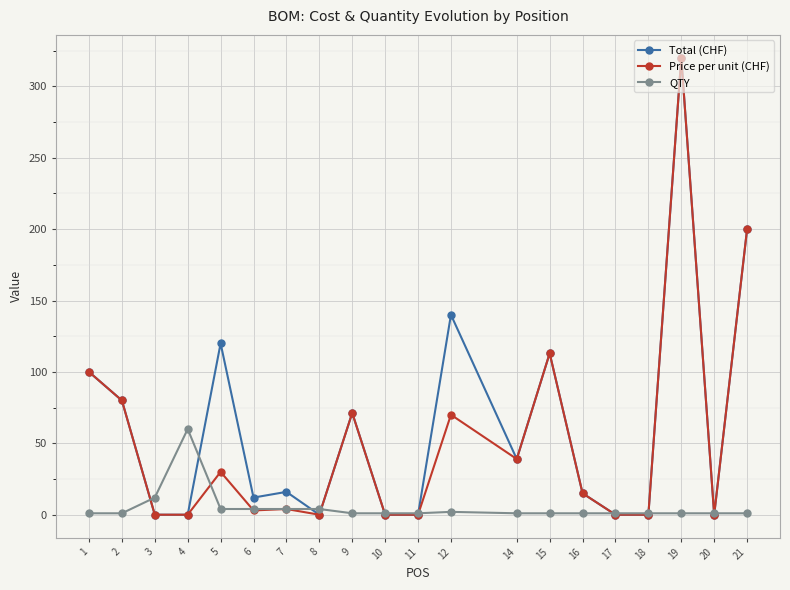

At which category does Price per unit (CHF) reach its first local peak?

5